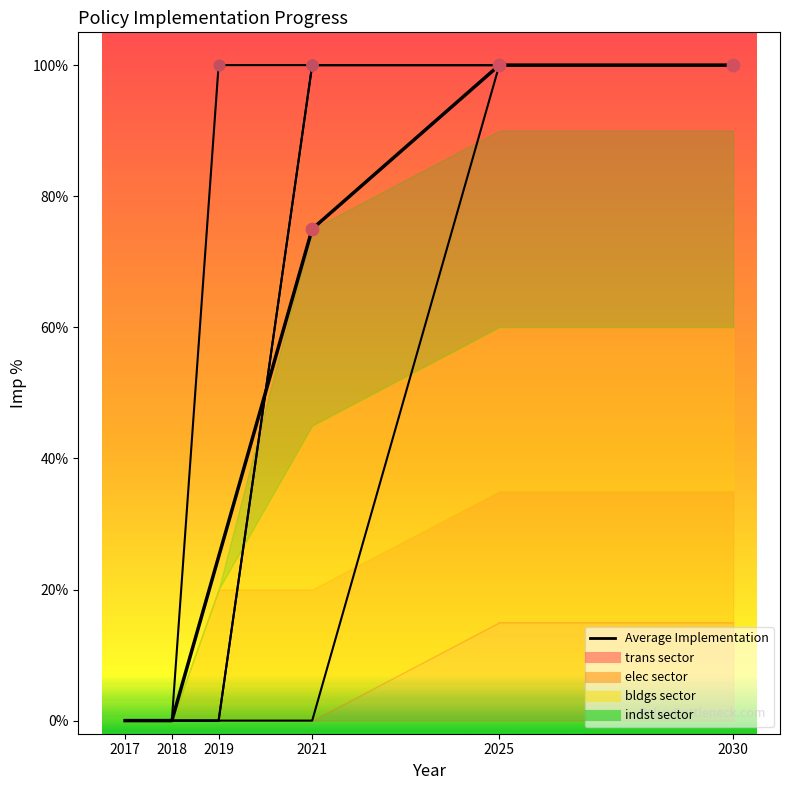

Which series has the largest Y range (max minus min)?

trans sector